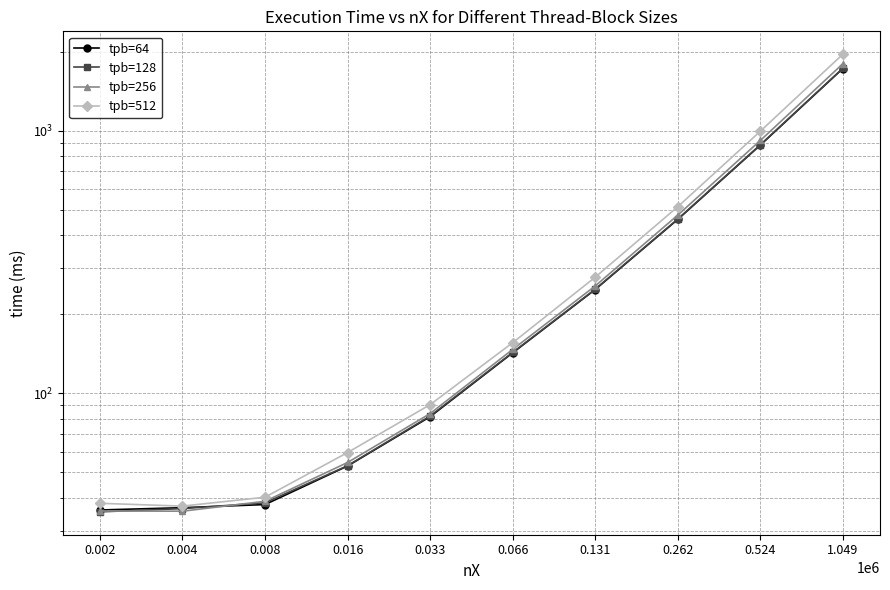

Which label corresponds to the largest value in the chart?

1.049